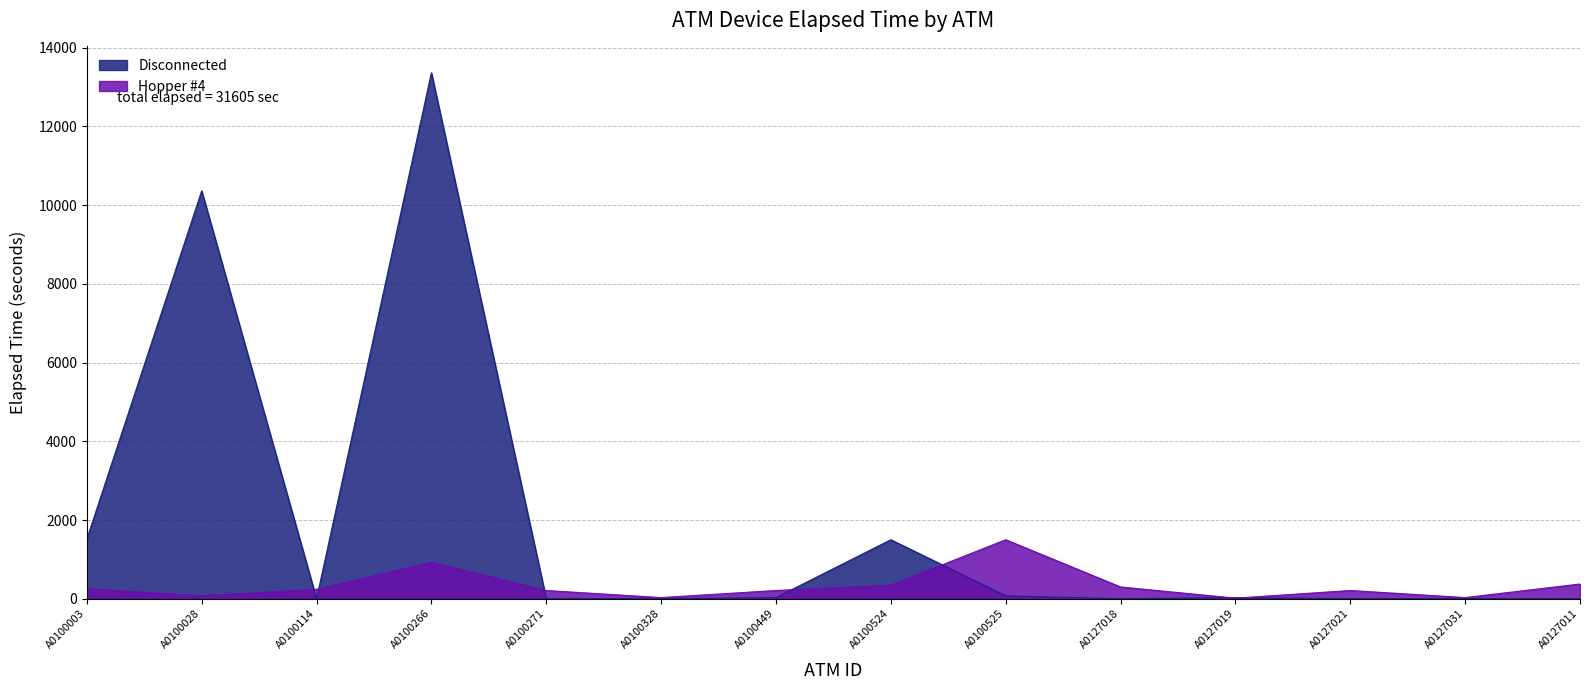

What is the sum of all Hopper #4 values?

4725